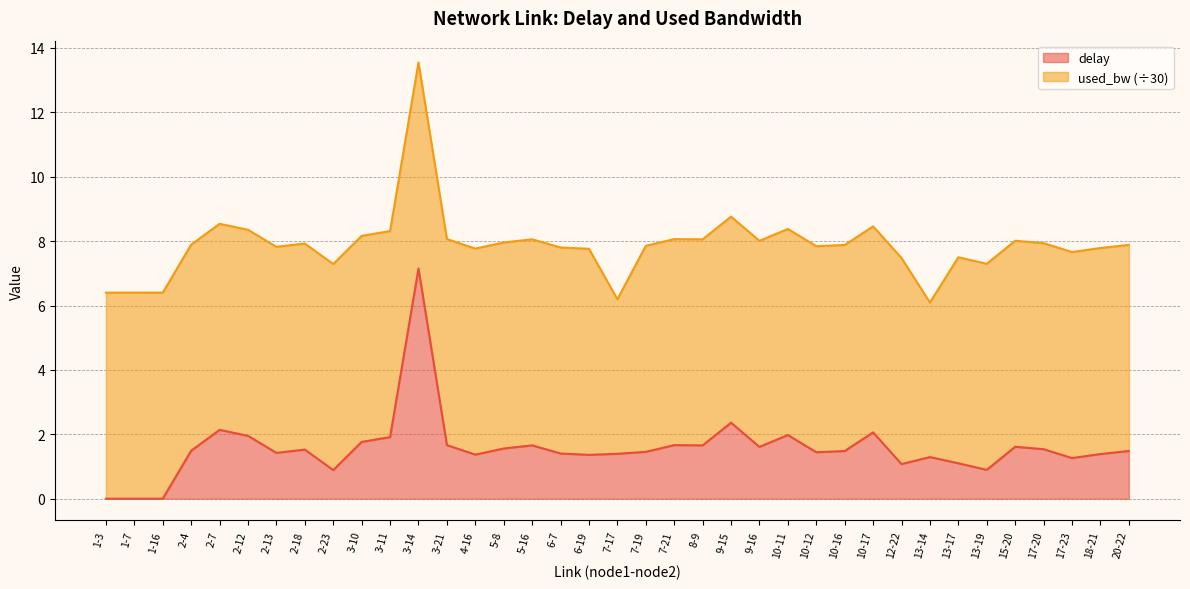

Rank the categories by value from highest to lowest.

3-14, 9-15, 2-7, 10-17, 10-11, 2-12, 3-11, 3-10, 3-21, 7-21, 5-16, 8-9, 15-20, 9-16, 5-8, 17-20, 2-18, 2-4, 20-22, 10-16, 7-19, 10-12, 2-13, 6-7, 7-17, 18-21, 4-16, 6-19, 13-14, 17-23, 13-17, 12-22, 13-19, 2-23, 1-3, 1-7, 1-16